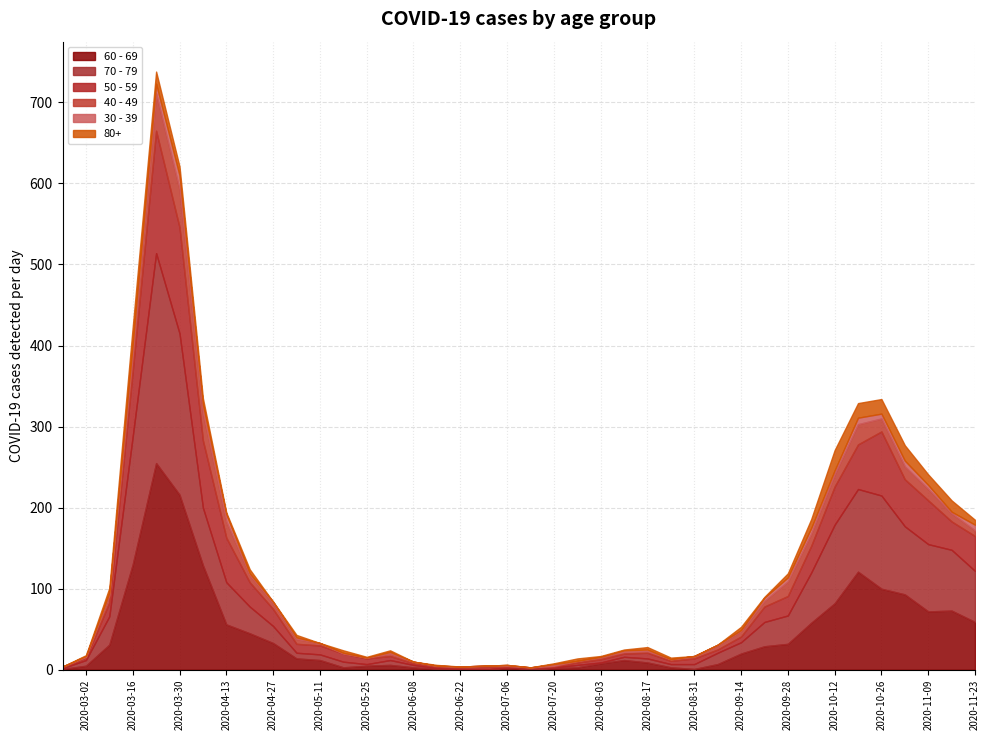

Between 2020-05-25 and 2020-08-17, which series saw the biggest shift?

60 - 69